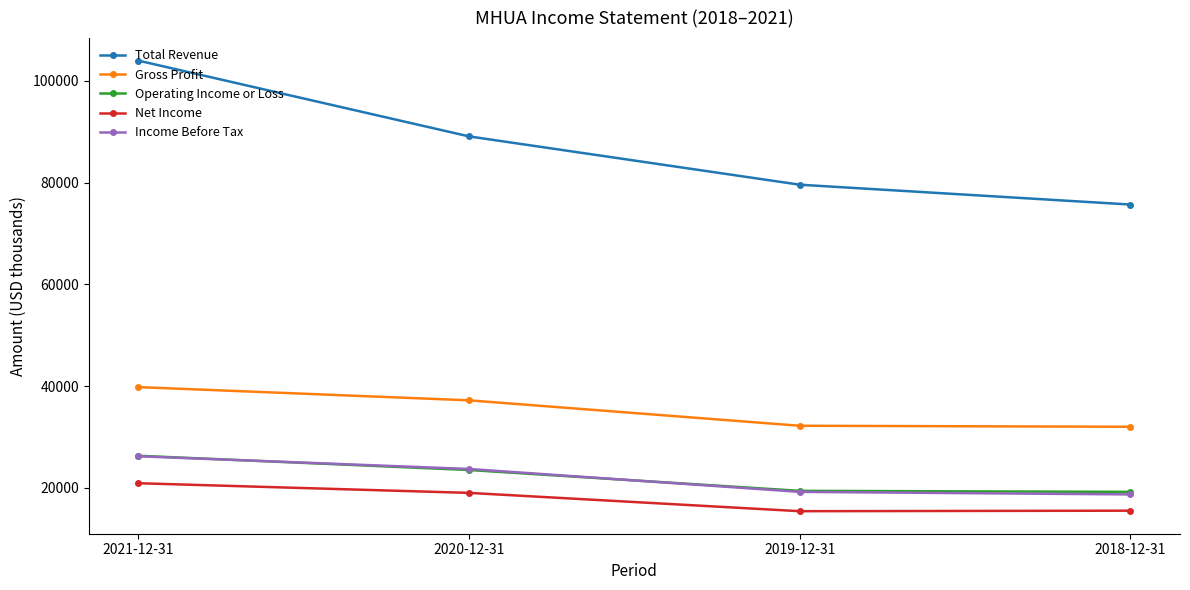

What is the difference between the Gross Profit values at 2021-12-31 and 2018-12-31?

7800